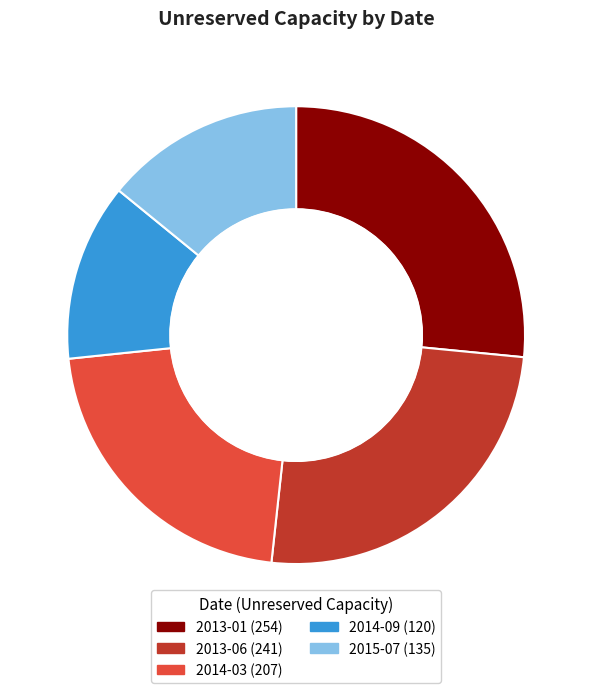

What is the largest slice in the pie chart?

2013-01